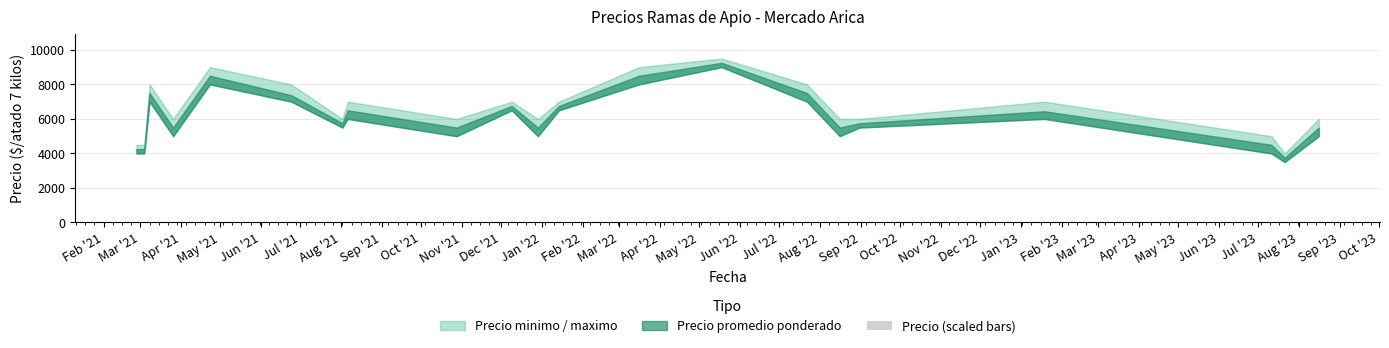

How many distinct data groups are displayed?

1